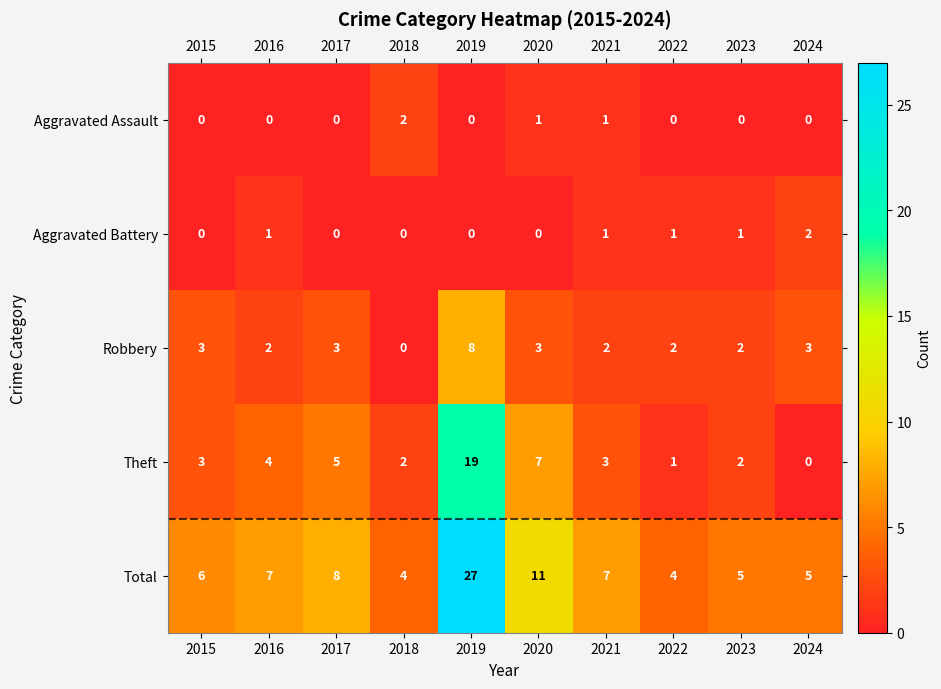

At which category is the sum across all series the highest?

2019